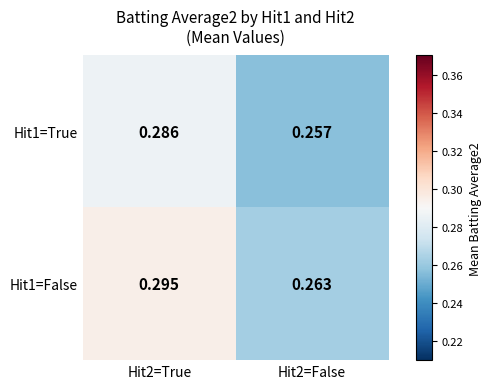

What is the total value across all series at Hit2=False?

0.5